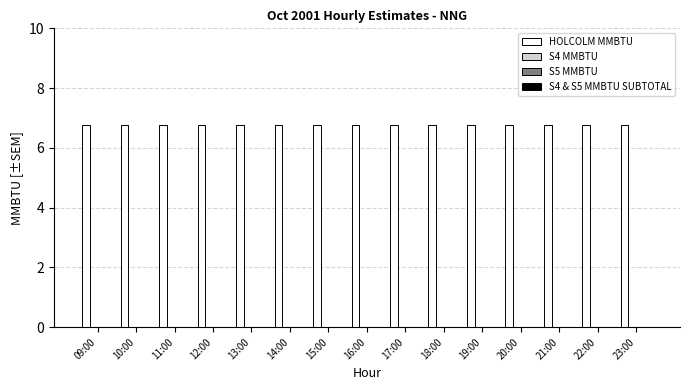

At which category is the sum across all series the highest?

09:00